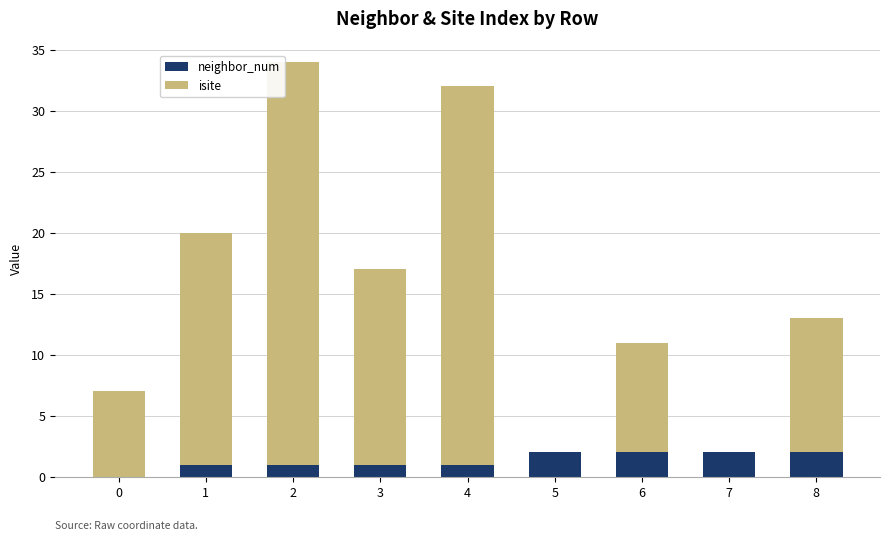

Reading right to left, list the values for the neighbor_num series.

8=2	7=2	6=2	5=2	4=1	3=1	2=1	1=1	0=0